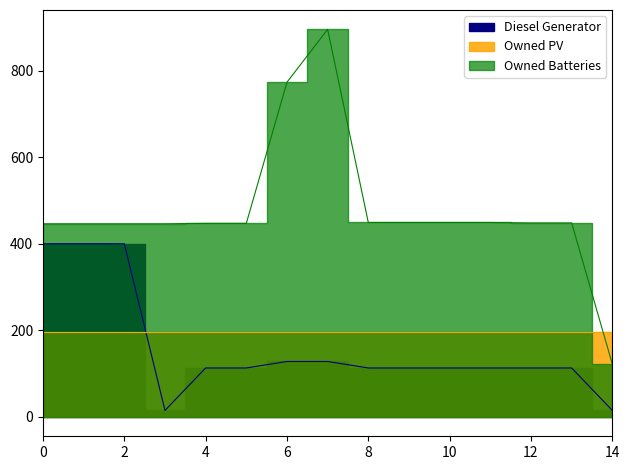

List the labels in order of Owned Batteries value, largest first.

7, 6, 8, 9, 10, 11, 12, 13, 4, 5, 0, 1, 2, 3, 14